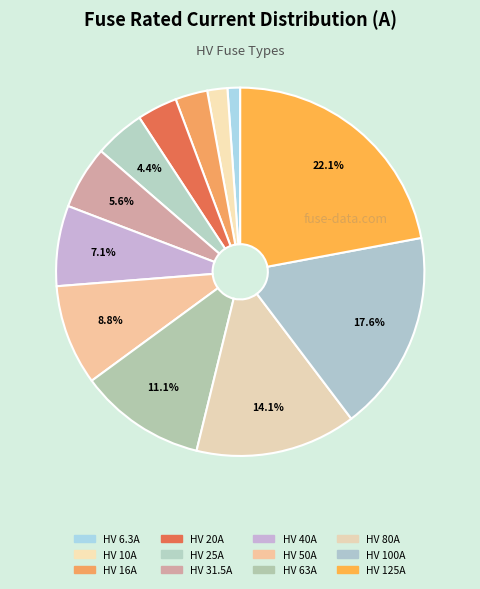

To the nearest percent, what portion does HV 63A represent?

11%